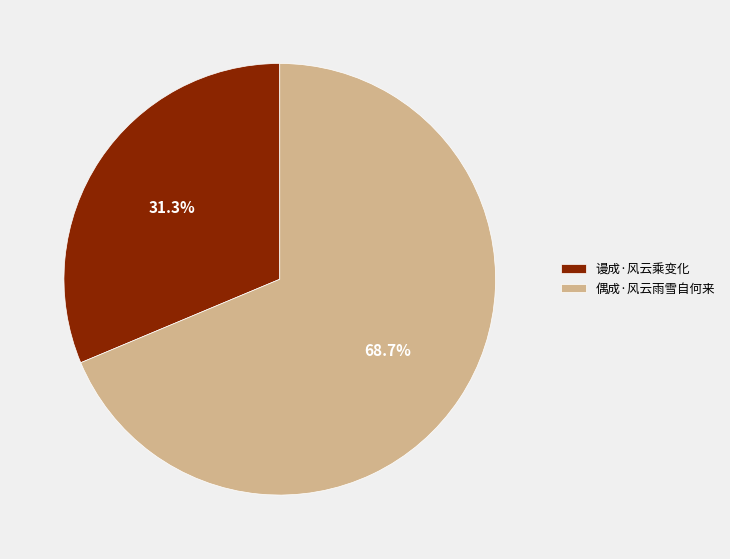

Rank the categories by value from highest to lowest.

偶成·风云雨雪自何来, 谩成·风云乘变化